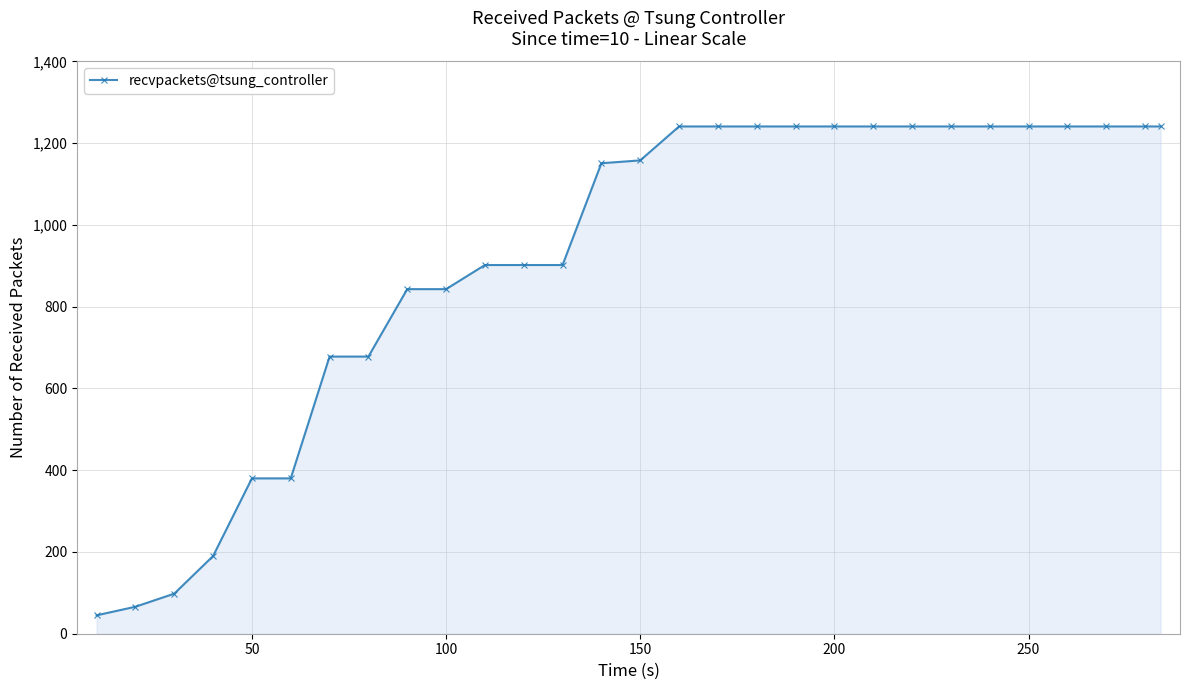

How many data points does each series have?

29